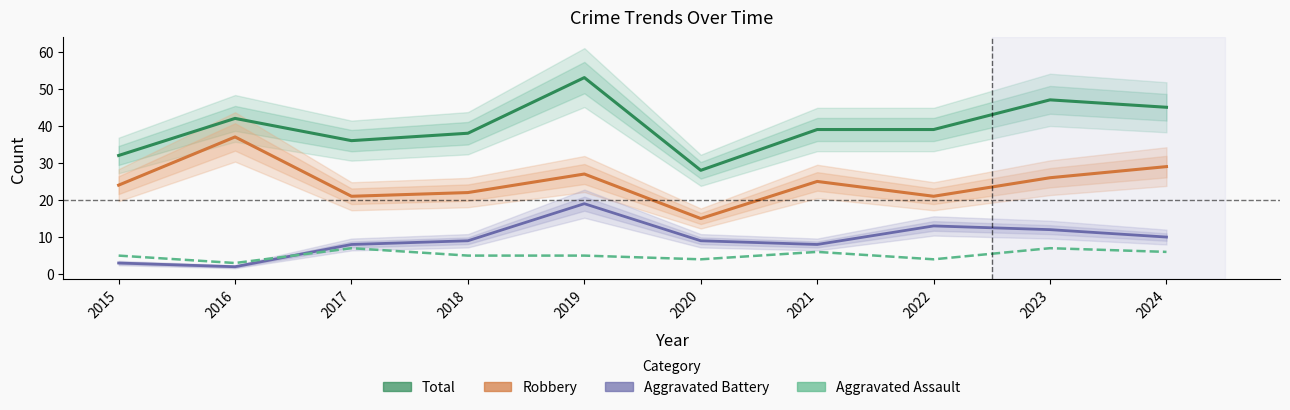

What value does the Aggravated Battery series have at 2015?

3